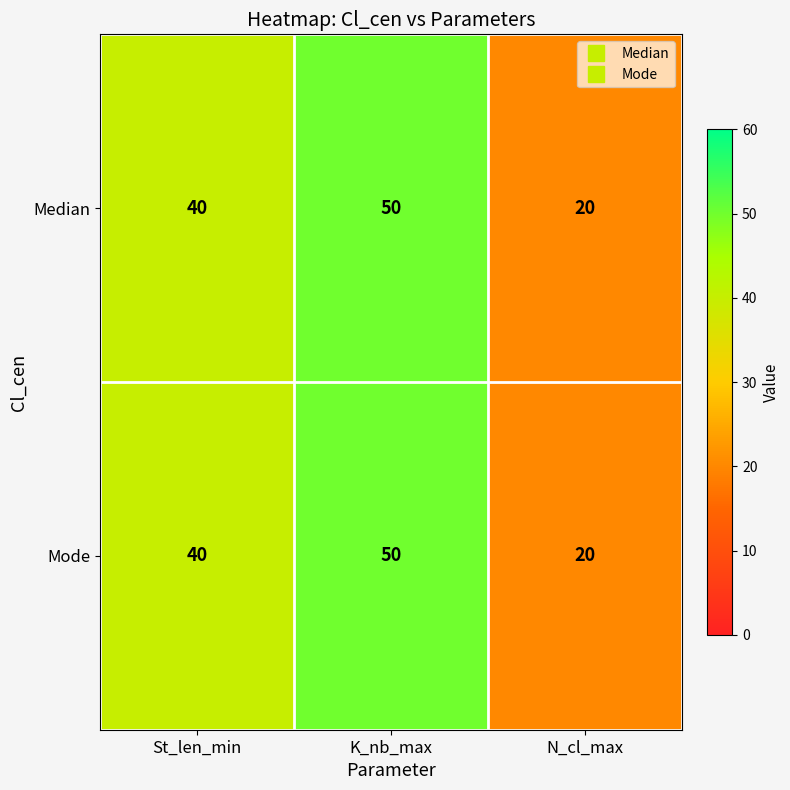

What is the highest value of the Median series?

50